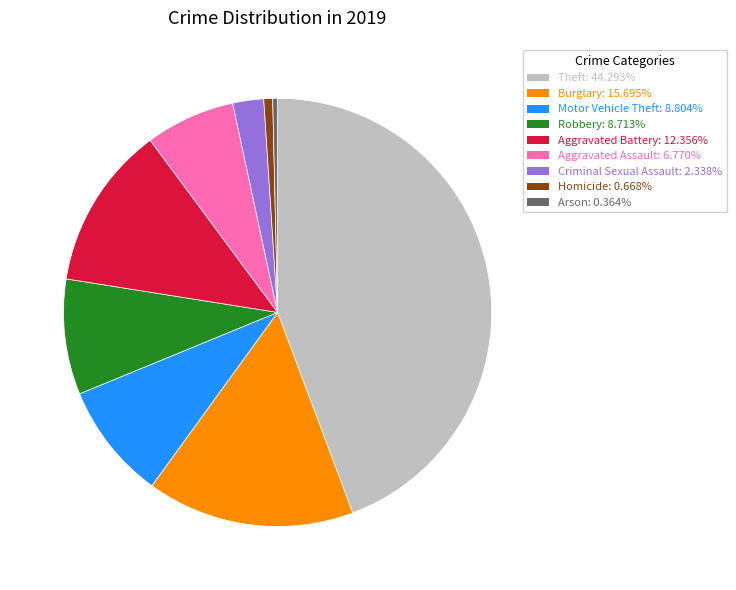

How many slices are in this pie chart?

9